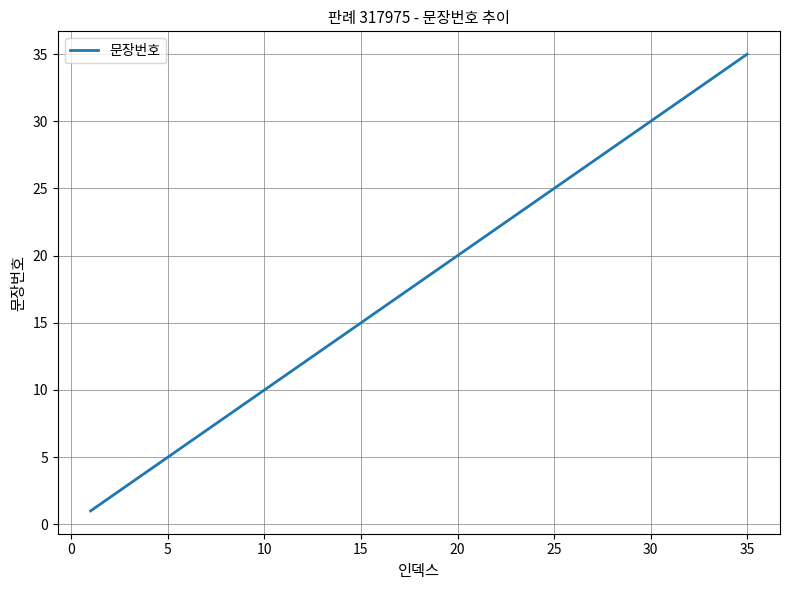

What is the difference between the maximum and minimum values?

34